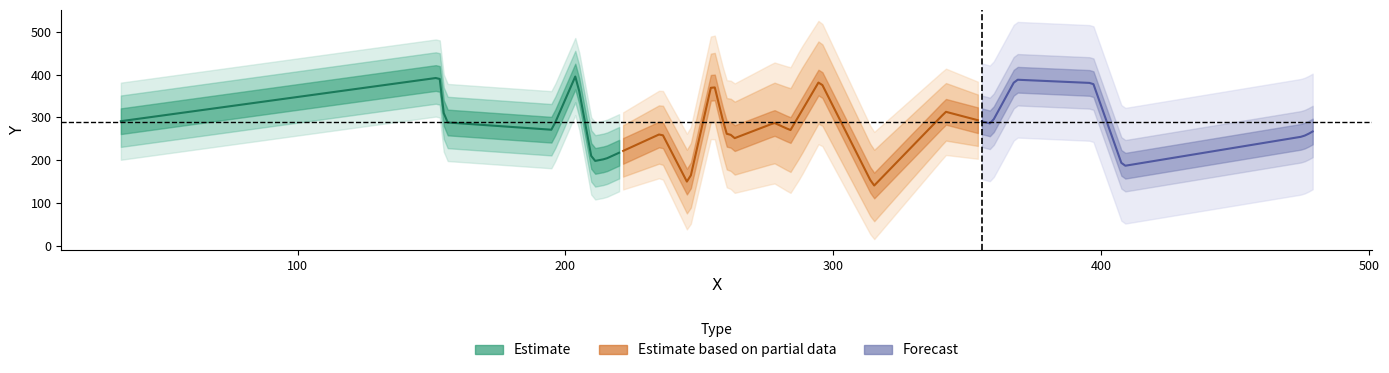

The value of y at 17 is 288. True or false?

True